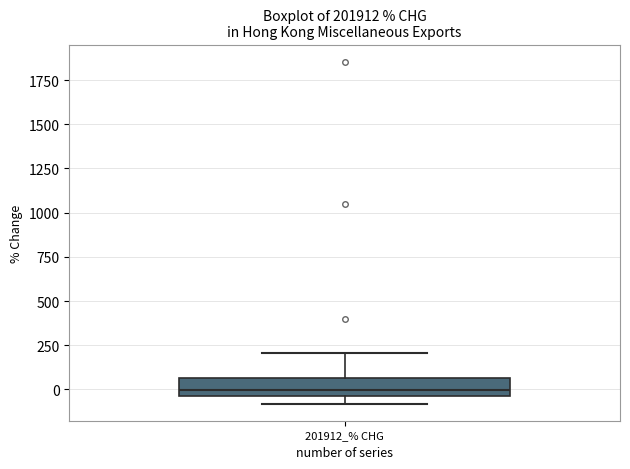

Where does the median line of the box for 201912_% CHG sit on the y-axis? The values are not printed on the chart, so give them approximately, as read against the axis.

0